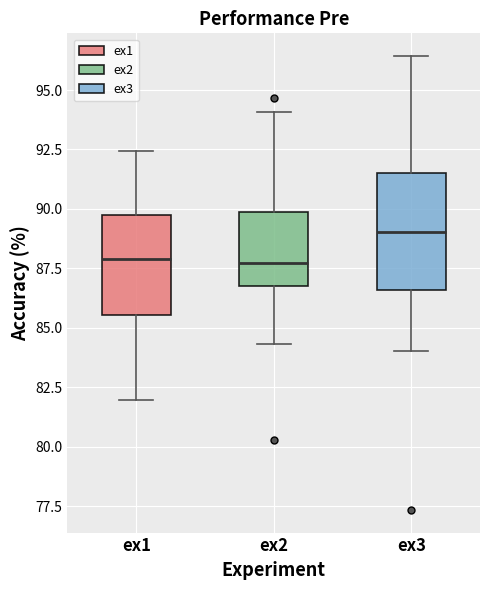

Comparing the boxes themselves (not the whiskers), which one is the tallest?

ex3